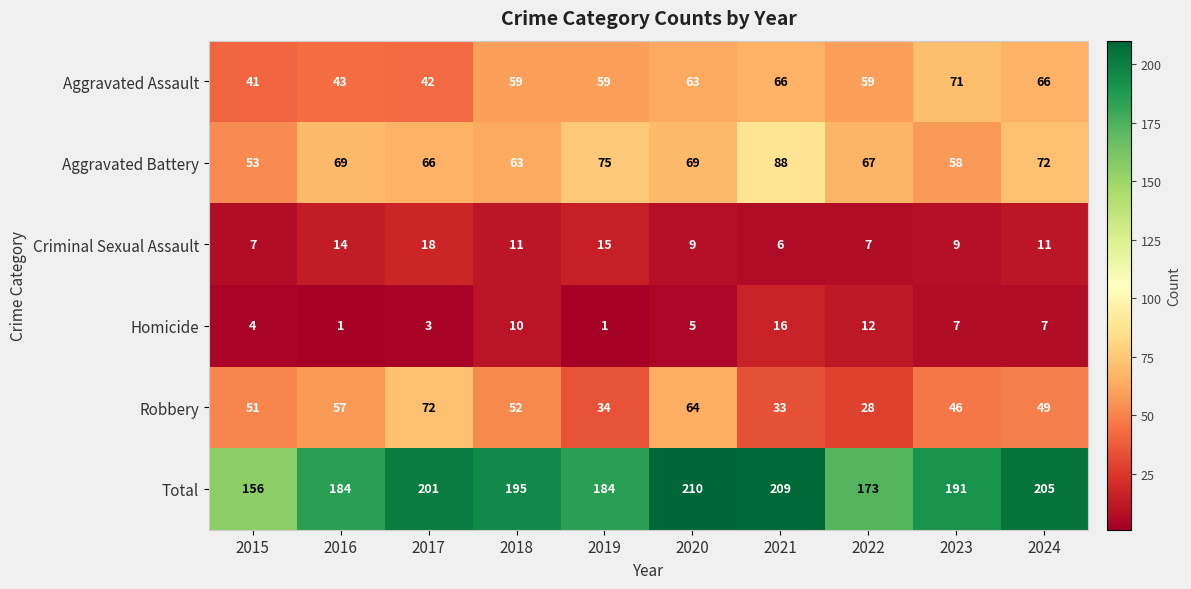

Which series has the largest total across all categories?

Total